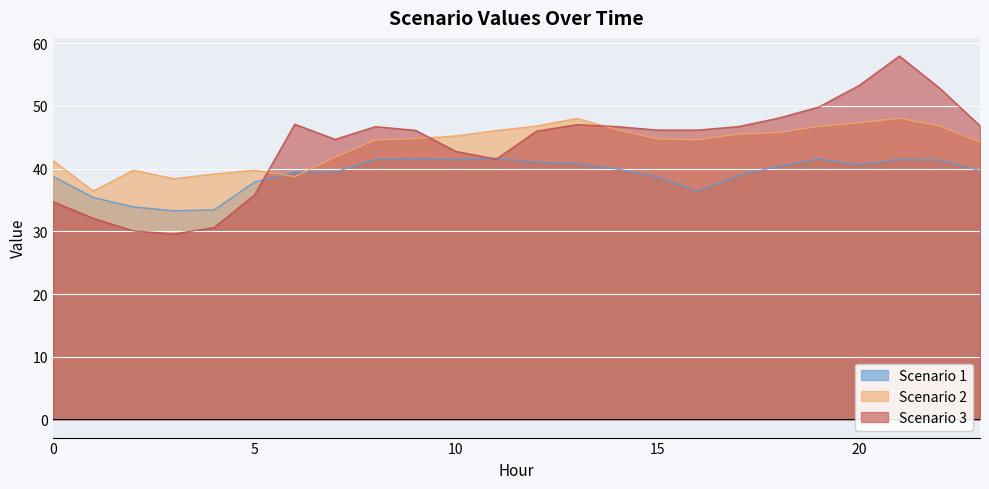

Where is Scenario 3 nearest to the value 43?

10